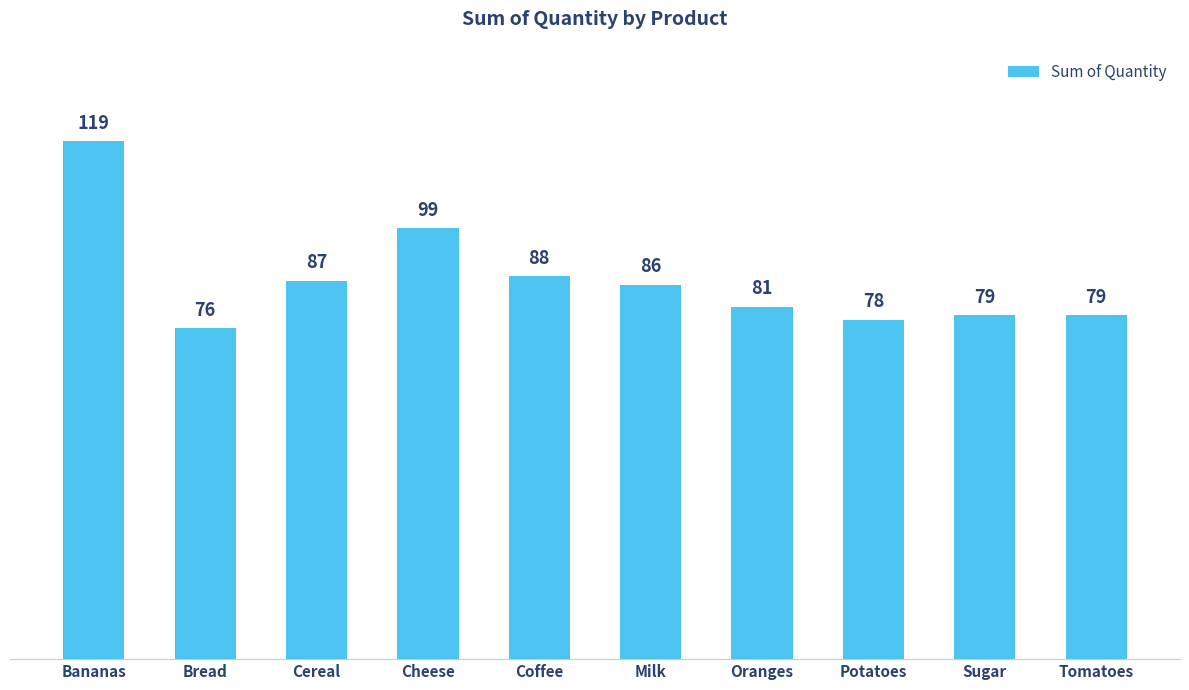

Is it true that the value at Coffee is 26?

False